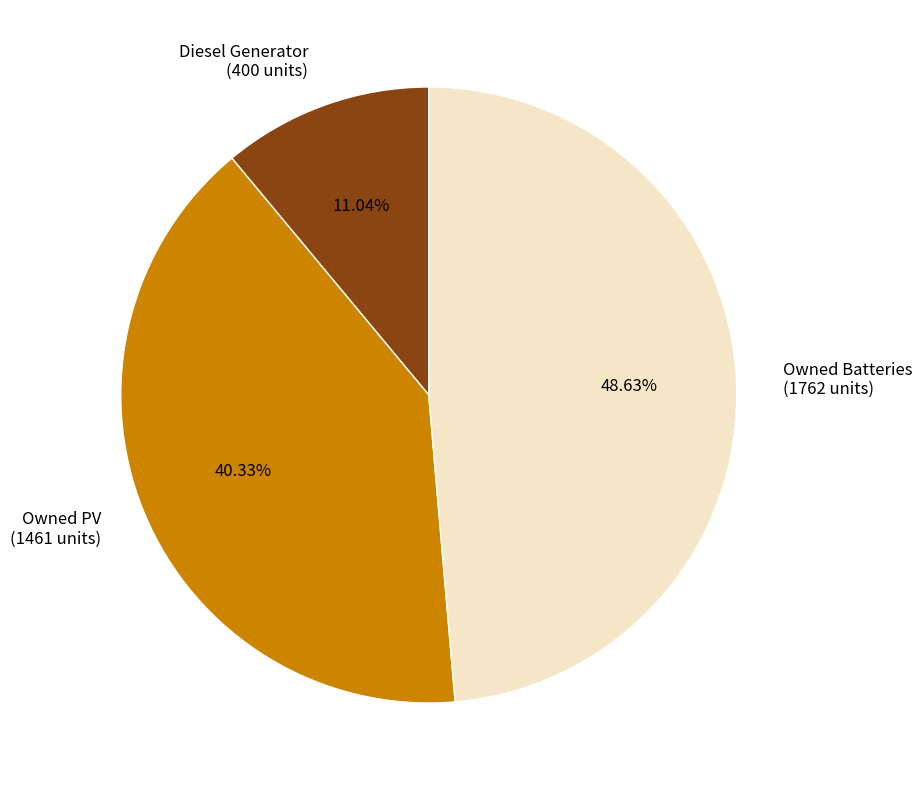

To the nearest percent, what portion does Diesel Generator represent?

11%